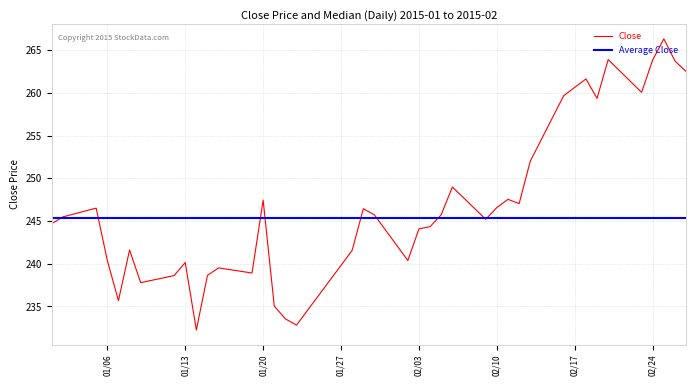

Which series has the largest range (max minus min)?

Close